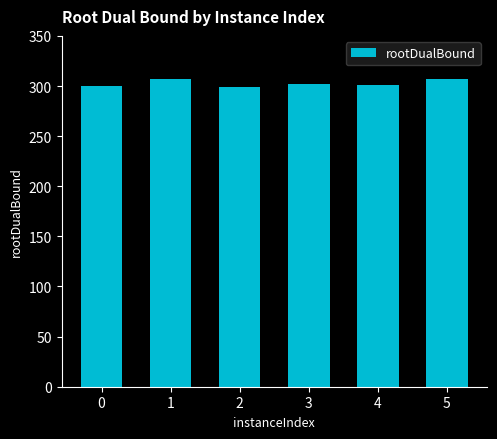

What is the change in value from 2 to 5?

+8.0